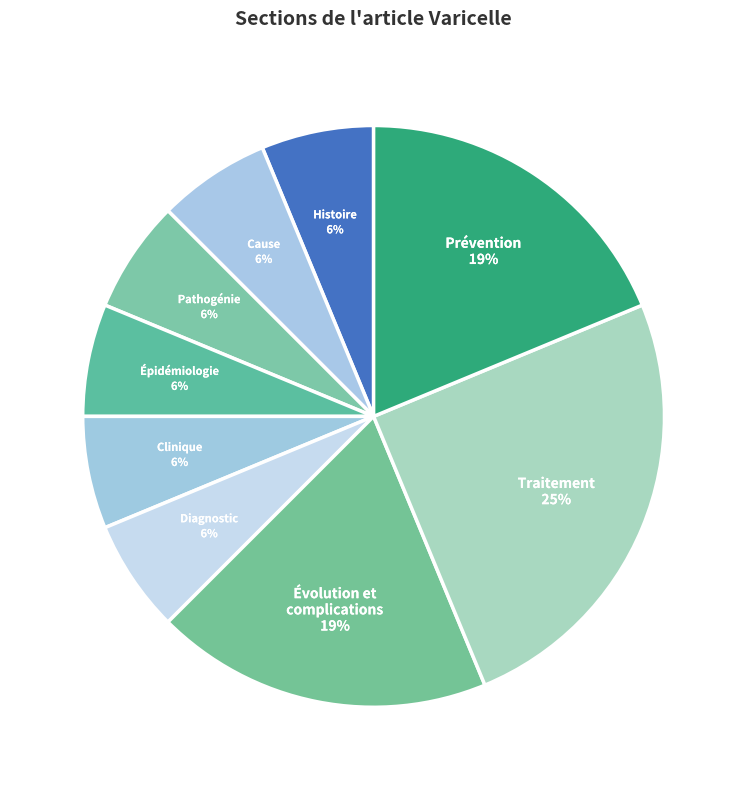

Which has a higher value, Prévention or Cause?

Prévention